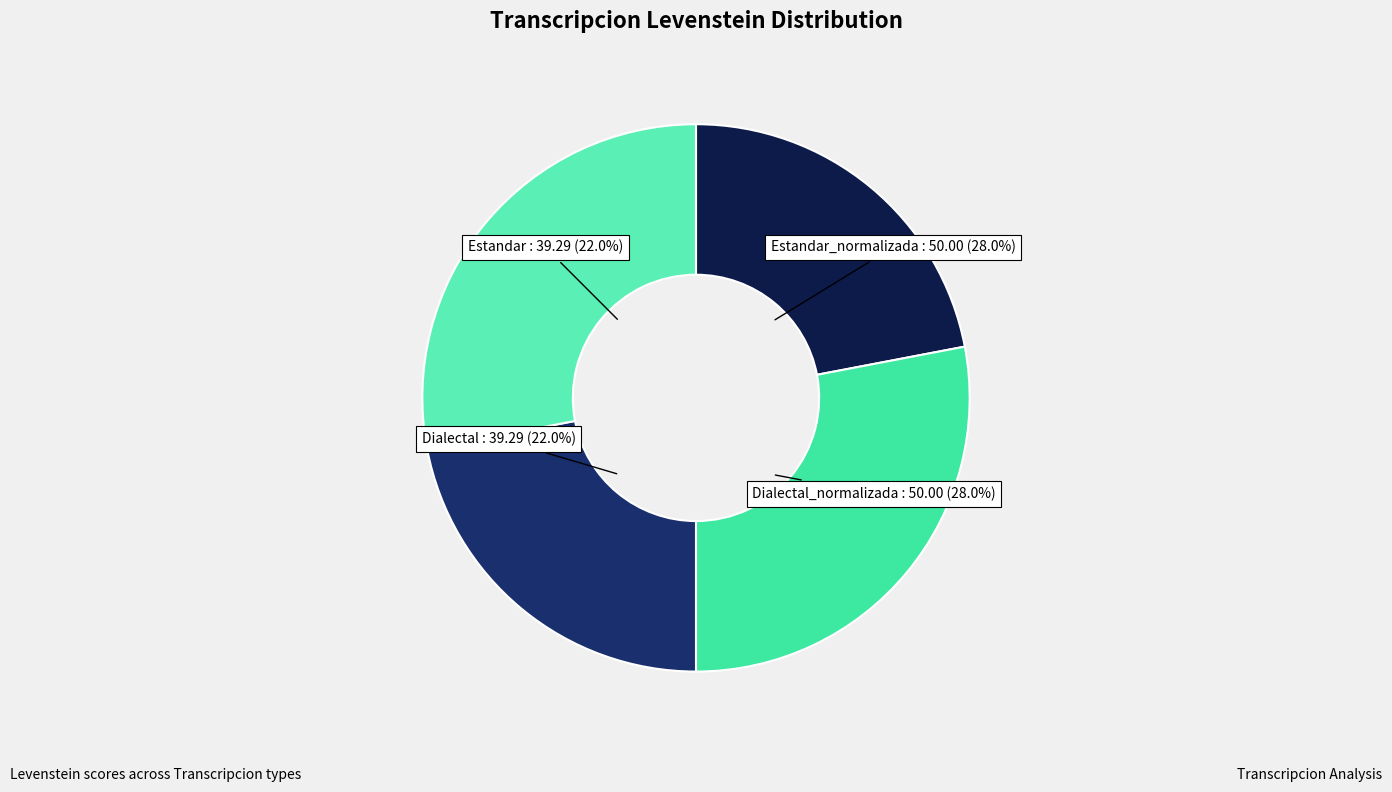

Is there any slice that represents more than half of the pie?

No